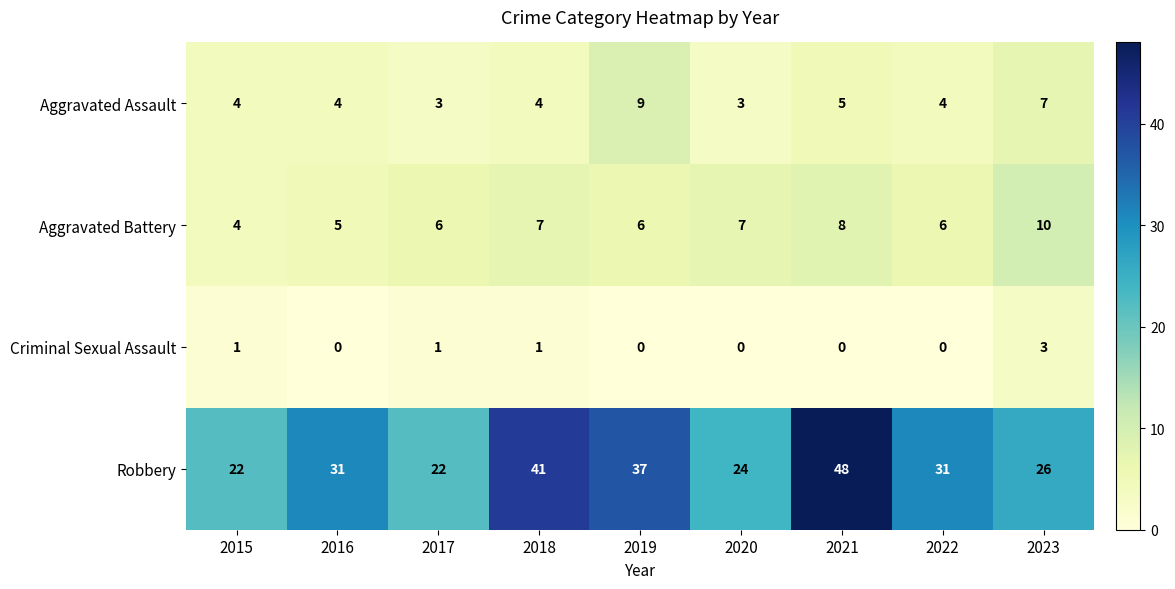

Is it true that Aggravated Assault equals 2 at 2021?

False